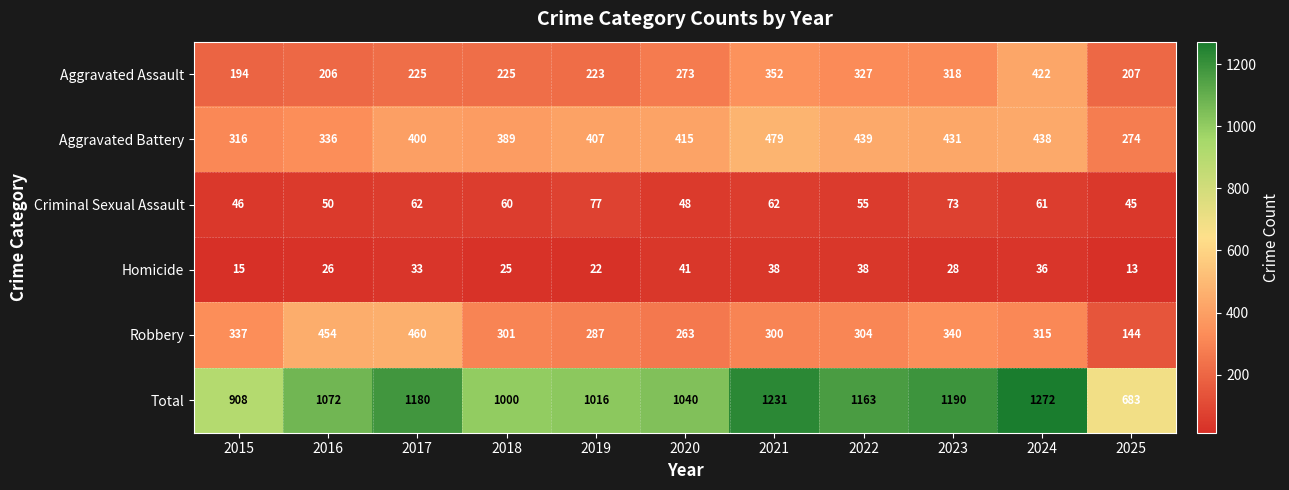

At 2018, list the series in order from smallest to largest.

Homicide, Criminal Sexual Assault, Aggravated Assault, Robbery, Aggravated Battery, Total